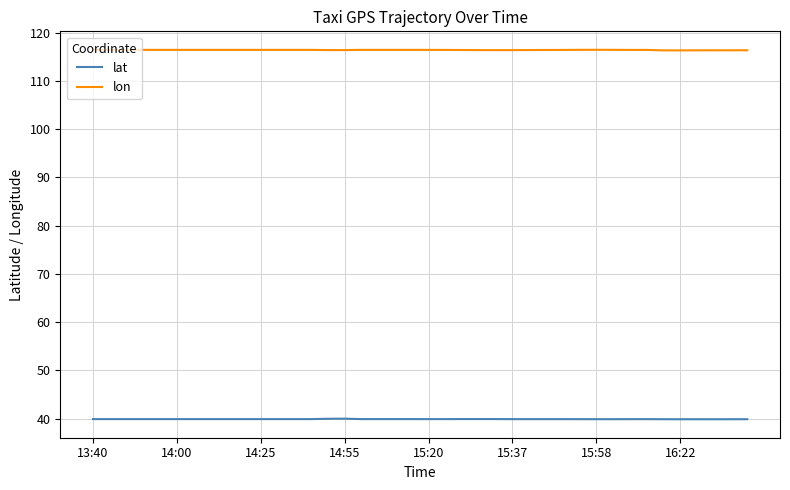

Which series has the largest total across all categories?

lon